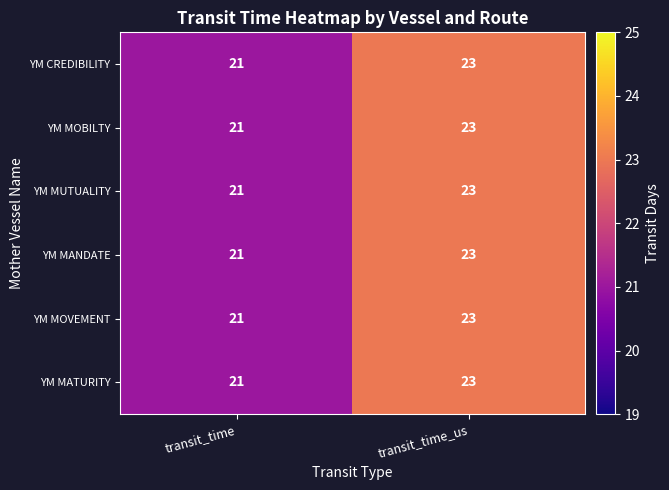

Reading left to right, what are all the values shown in this chart?

YM CREDIBILITY: transit_time=21	transit_time_us=23
YM MOBILTY: transit_time=21	transit_time_us=23
YM MUTUALITY: transit_time=21	transit_time_us=23
YM MANDATE: transit_time=21	transit_time_us=23
YM MOVEMENT: transit_time=21	transit_time_us=23
YM MATURITY: transit_time=21	transit_time_us=23